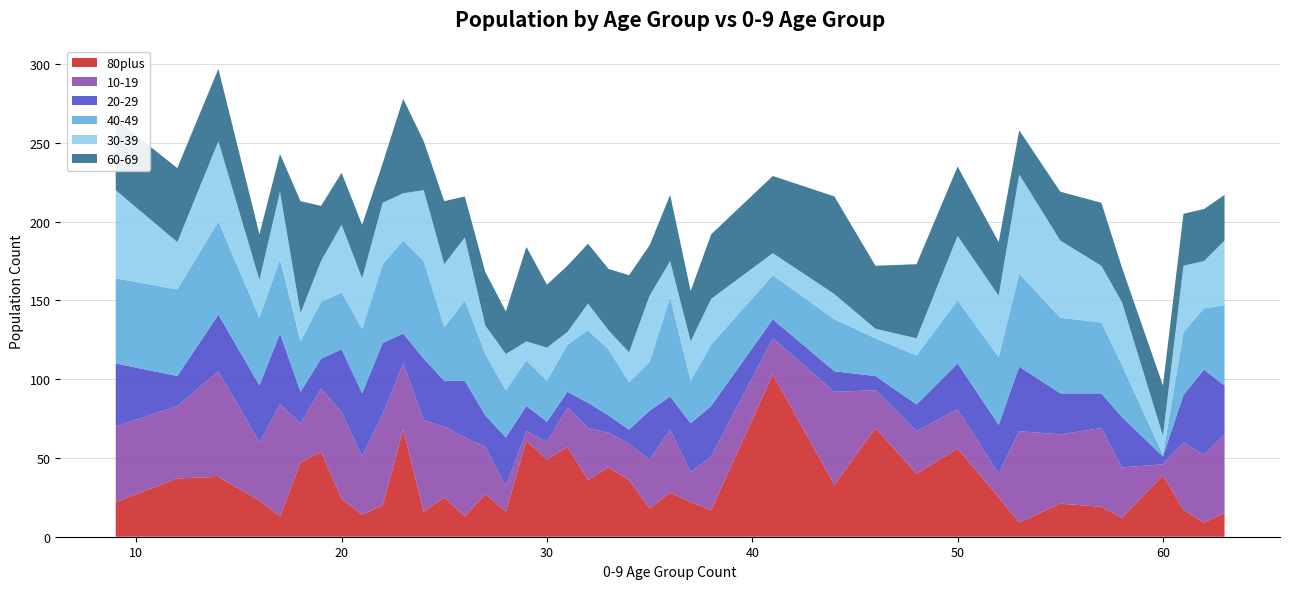

Reading left to right, what are all the values shown in this chart?

80plus: 9=22	12=37	14=38	16=23	17=13	18=47	19=54	20=24	21=14	22=20	23=68	24=16	25=25	26=13	27=27	28=16	29=61	30=49	31=57	32=36	33=44	34=36	35=18	36=28	37=22	38=17	41=103	44=33	46=69	48=40	50=56	52=25	53=9	55=21	57=19	58=12	60=39	61=17	62=9	63=15
10-19: 9=48	12=46	14=67	16=37	17=71	18=25	19=40	20=55	21=37	22=58	23=42	24=58	25=45	26=50	27=30	28=16	29=6	30=11	31=25	32=33	33=22	34=23	35=31	36=40	37=19	38=34	41=23	44=59	46=24	48=27	50=25	52=15	53=58	55=44	57=50	58=32	60=7	61=43	62=43	63=50
20-29: 9=40	12=19	14=36	16=36	17=45	18=20	19=19	20=40	21=40	22=45	23=19	24=39	25=29	26=36	27=20	28=31	29=16	30=13	31=10	32=16	33=11	34=9	35=31	36=21	37=31	38=32	41=12	44=13	46=9	48=17	50=29	52=31	53=41	55=26	57=22	58=32	60=5	61=30	62=54	63=31
40-49: 9=54	12=55	14=59	16=43	17=47	18=32	19=36	20=36	21=41	22=50	23=59	24=62	25=34	26=51	27=39	28=30	29=29	30=26	31=30	32=46	33=42	34=30	35=31	36=63	37=27	38=39	41=28	44=33	46=24	48=31	50=40	52=43	53=59	55=48	57=45	58=33	60=1	61=40	62=39	63=51
30-39: 9=56	12=30	14=51	16=24	17=43	18=18	19=26	20=43	21=32	22=39	23=30	24=45	25=40	26=40	27=18	28=23	29=12	30=21	31=8	32=17	33=12	34=19	35=42	36=23	37=25	38=29	41=14	44=16	46=6	48=11	50=41	52=39	53=63	55=49	57=36	58=40	60=12	61=42	62=30	63=41
60-69: 9=45	12=47	14=46	16=29	17=24	18=71	19=35	20=33	21=34	22=25	23=60	24=31	25=40	26=26	27=34	28=27	29=60	30=40	31=42	32=38	33=39	34=49	35=32	36=42	37=32	38=41	41=49	44=62	46=40	48=47	50=44	52=34	53=28	55=31	57=40	58=22	60=32	61=33	62=33	63=29